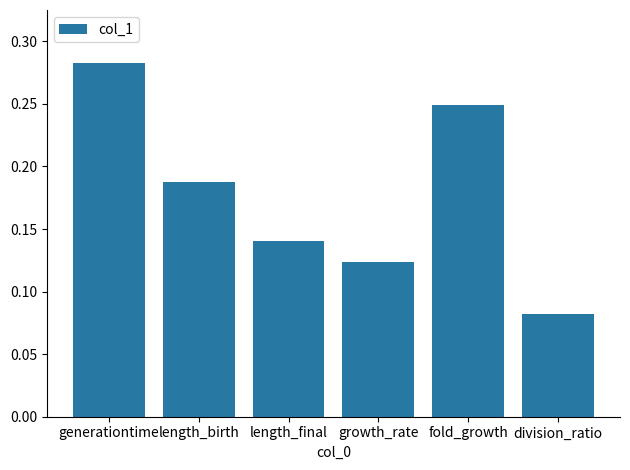

List the labels in order of value, smallest first.

division_ratio, growth_rate, length_final, length_birth, fold_growth, generationtime